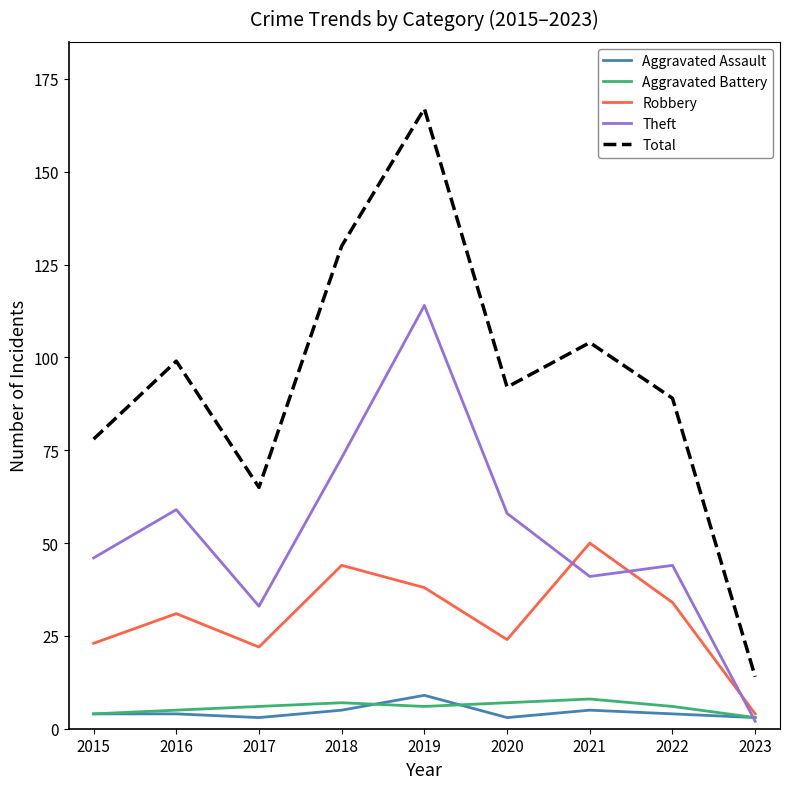

Is it true that Total equals 174 at 2021?

False